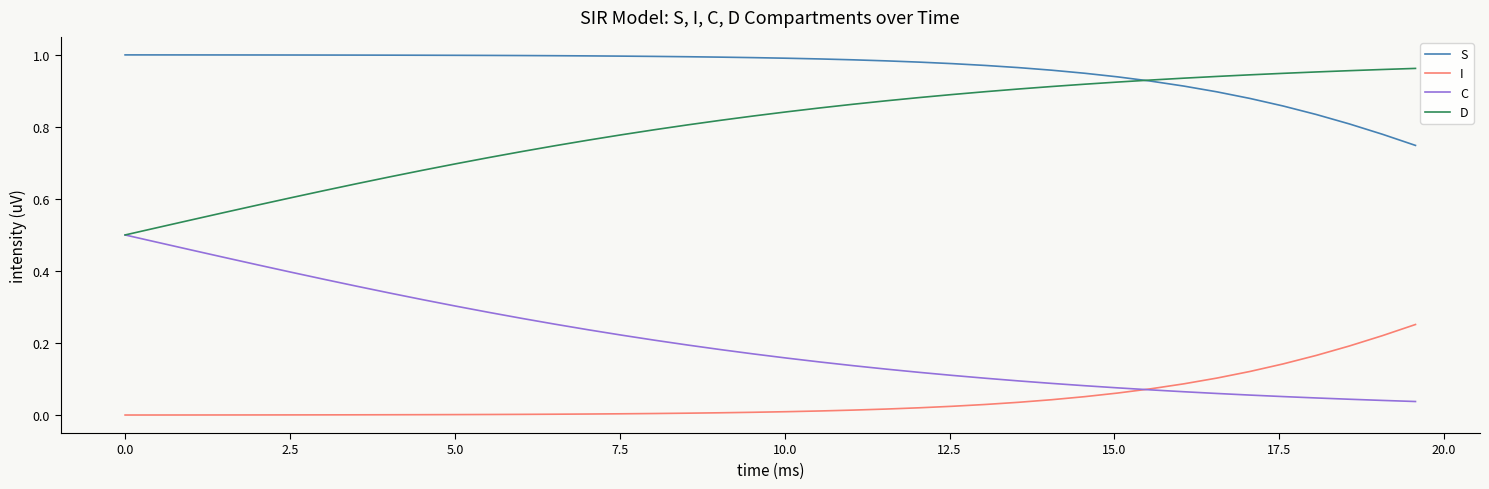

List the series in order of their overall mean, highest first.

S, D, C, I